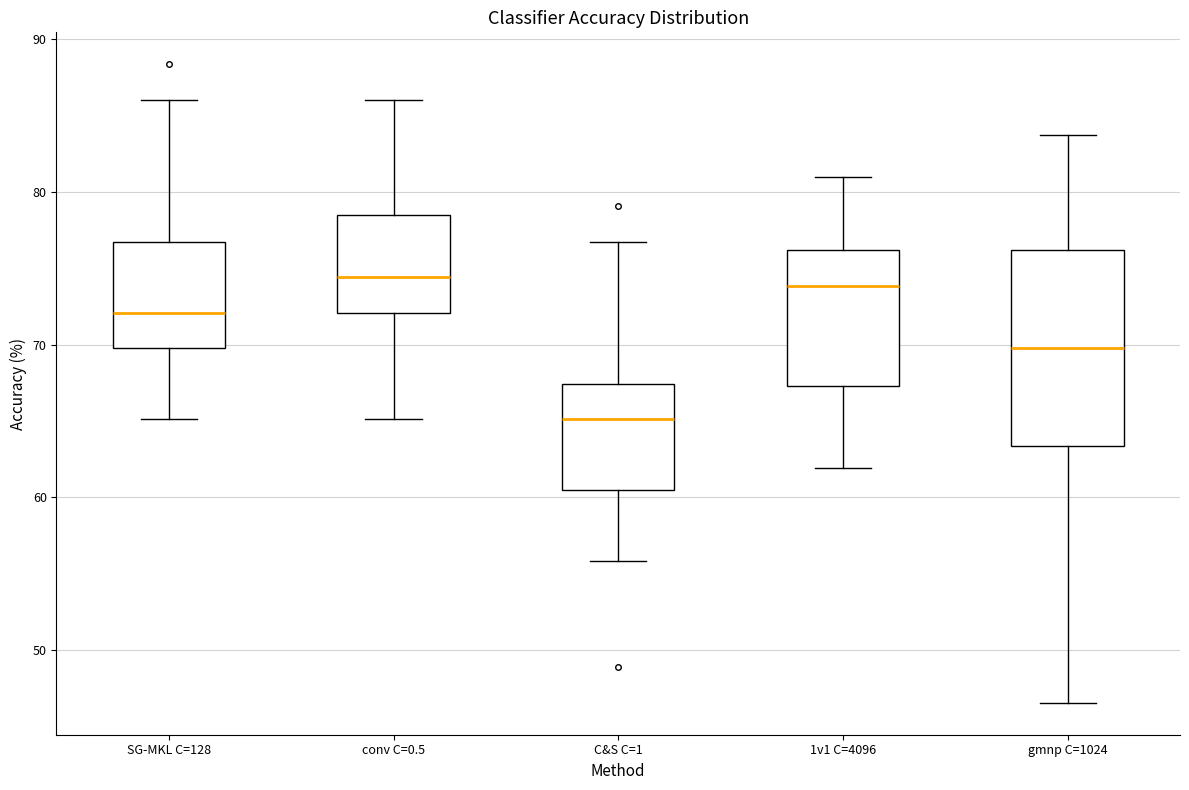

Which box has the lowest median line?

C&S C=1